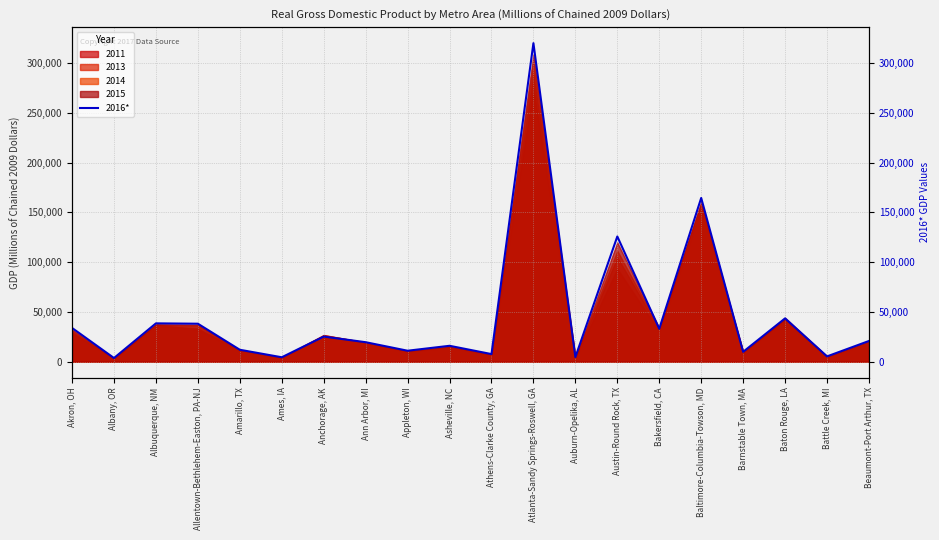

Reading right to left, what are all the values shown in this chart?

20735	5240	43476	9837	164545	32983	125816	4543	320171	7565	15898	10943	19508	25168	4358	11906	38097	38457	3603	33843